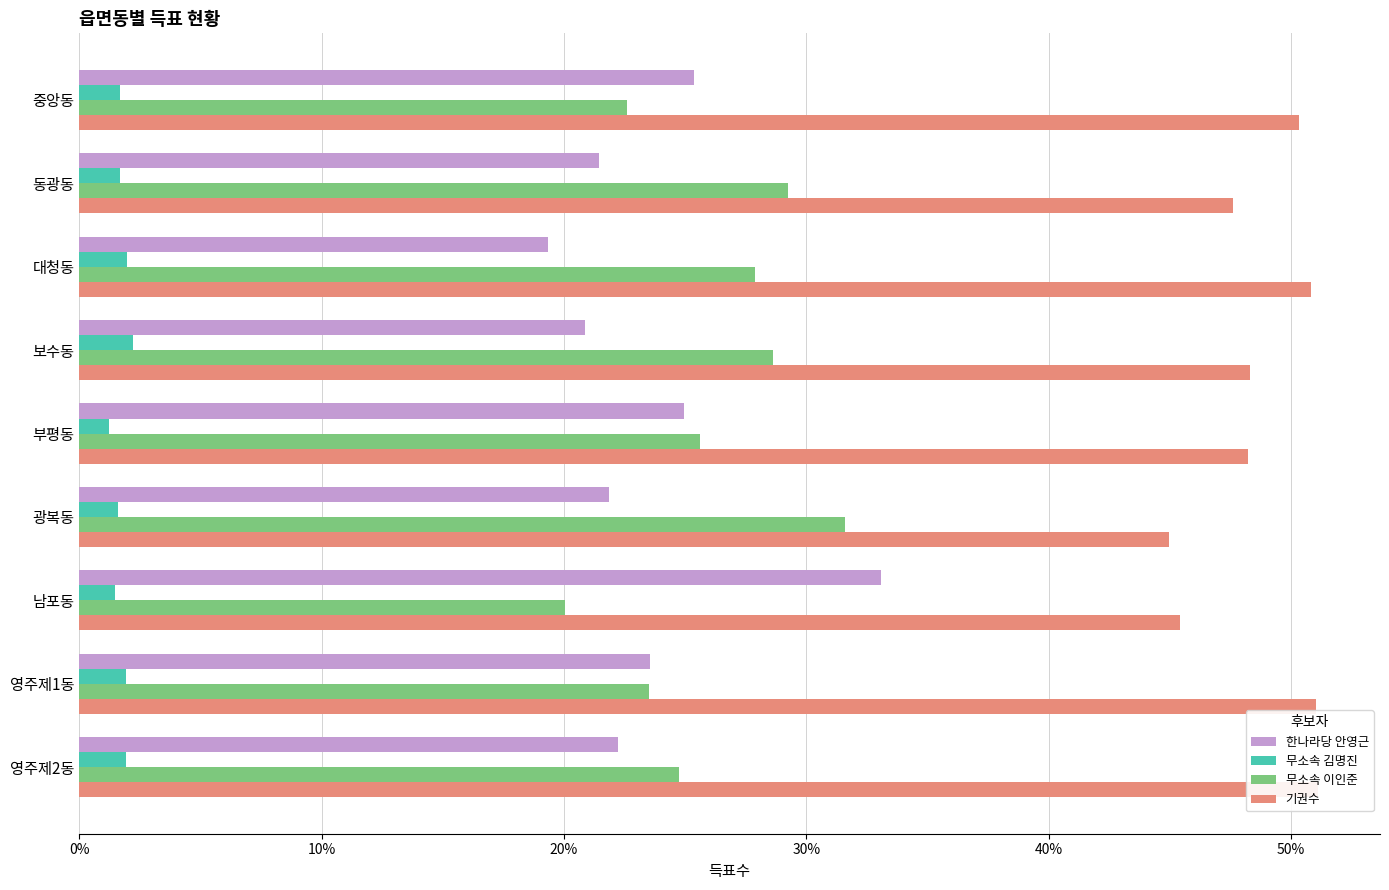

Which series has the largest total across all categories?

기권수